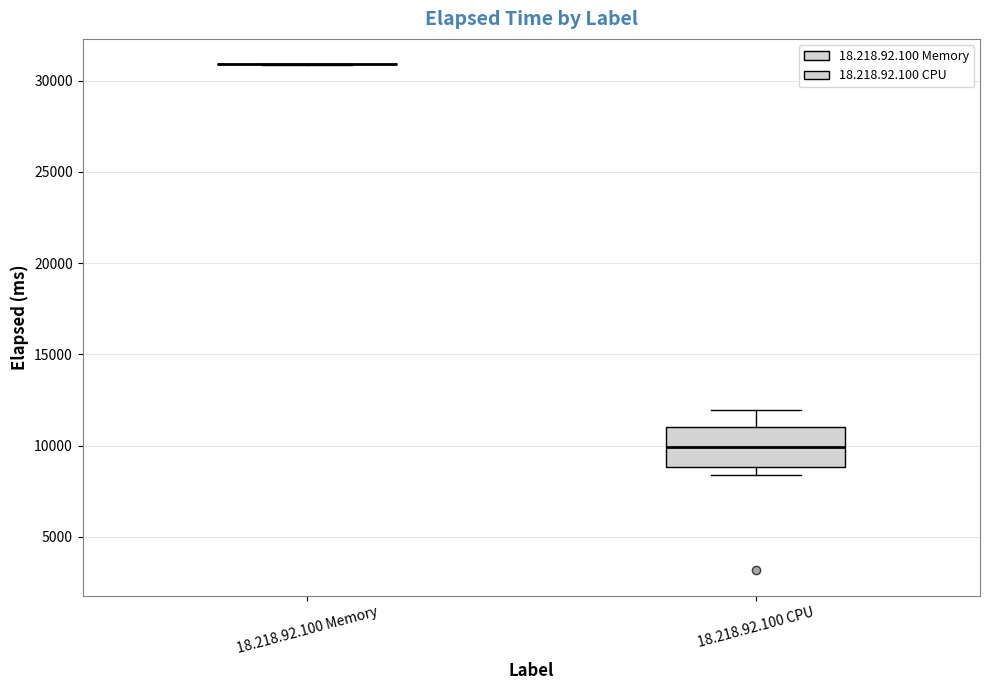

Reading left to right, read every box against the y-axis: the position of its median line, the range the box covers, and the ends of its whiskers. The values are not printed on the chart, so give them approximately, as read against the axis.

18.218.92.100 Memory: box collapsed to a line at 31000, whiskers 31000 to 31000
18.218.92.100 CPU: median 10000, box 9000 to 11000, whiskers 8500 to 12000